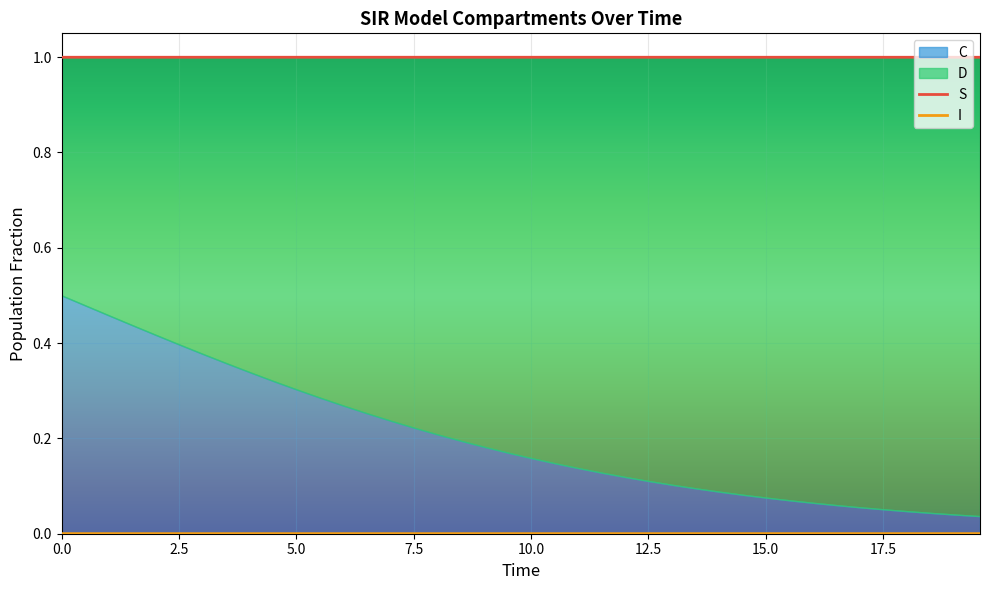

What is the lowest value of the S series?

1.0